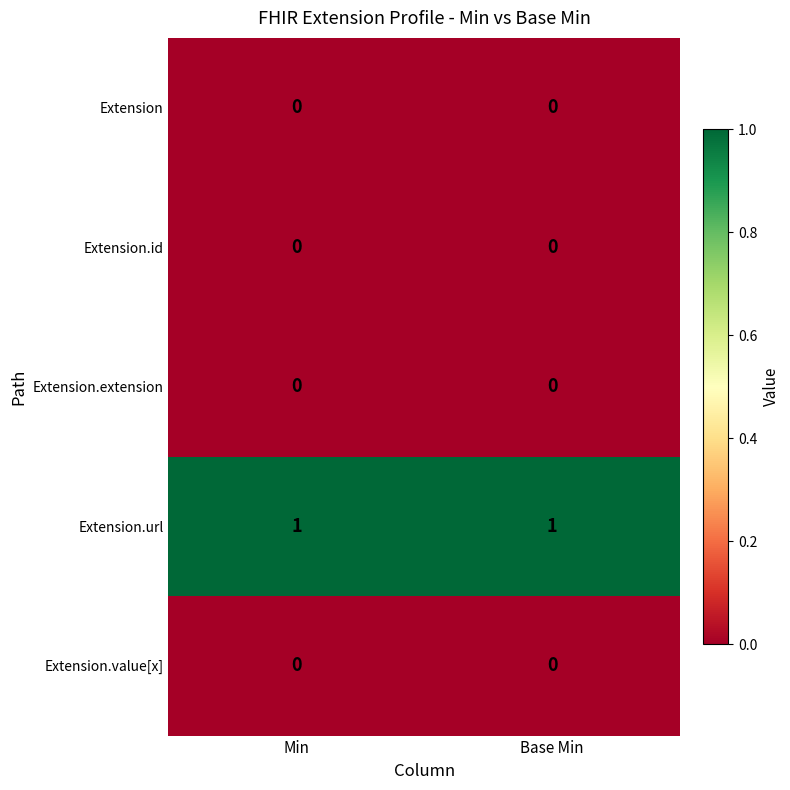

What is the total value across all series at Base Min?

1